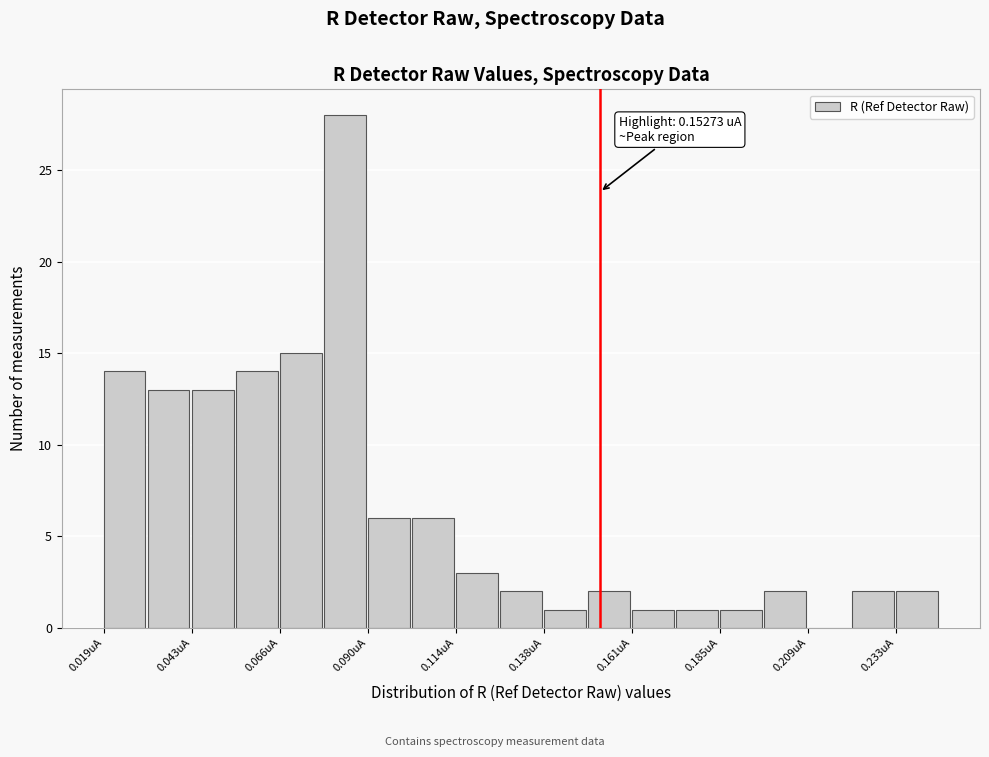

Read against the x-axis, roughly where is the centre of the tallest bar?

0.085